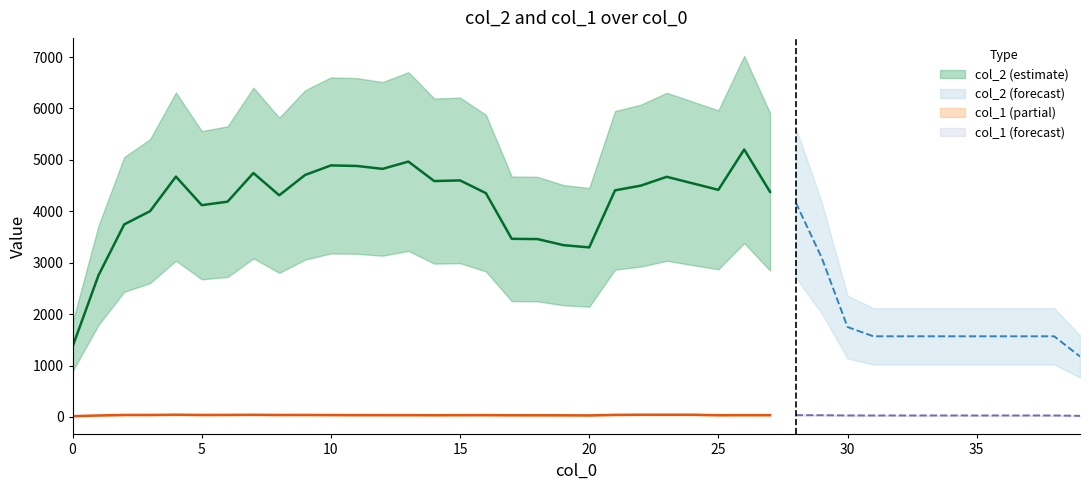

True or false: col_1 has a value of 11 at 21.

False